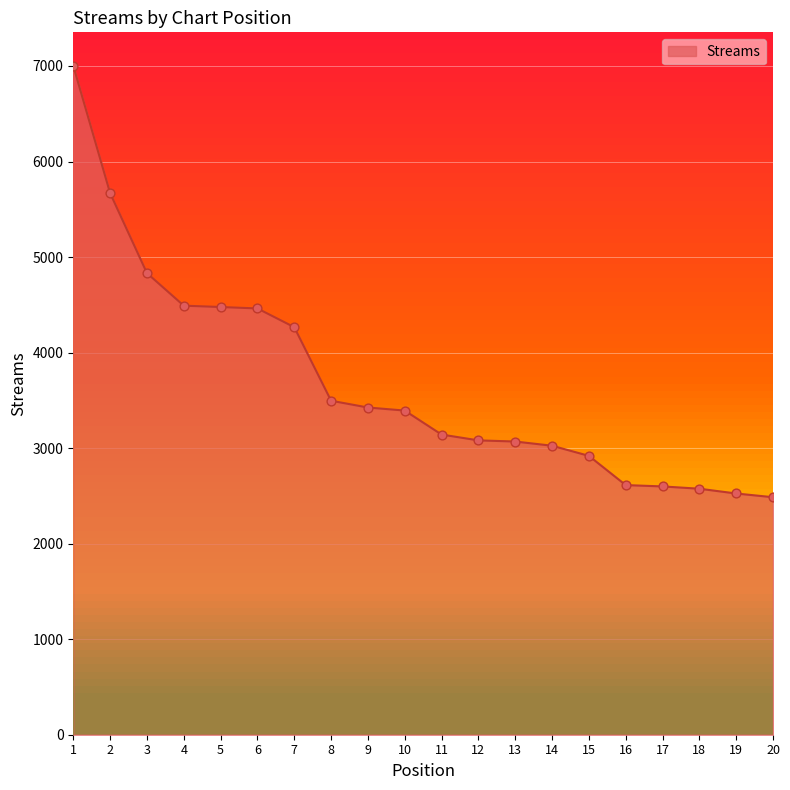

What is the change in value from 8 to 11?

-354